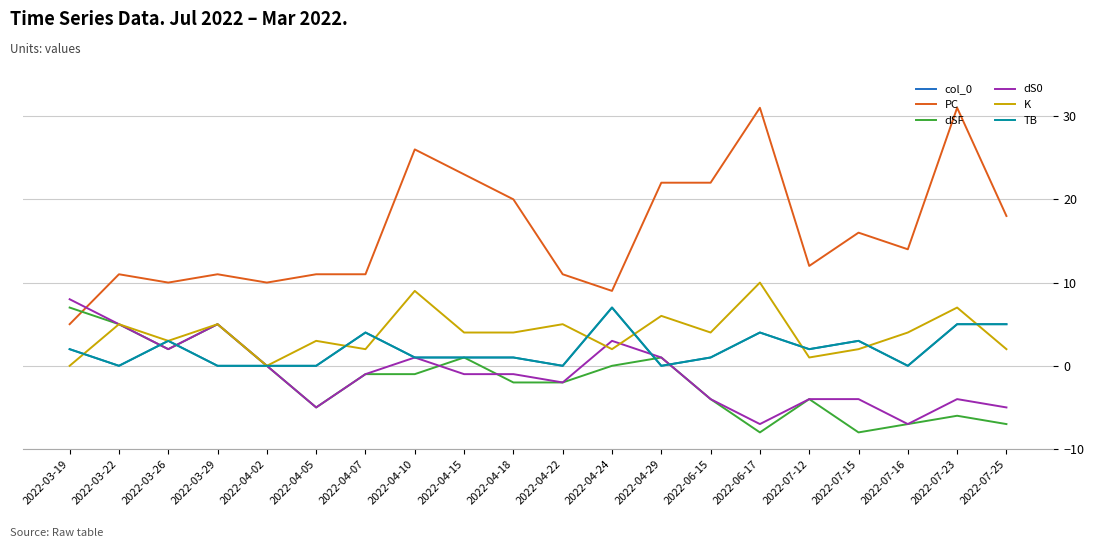

Does the chart have visible grid lines?

Yes